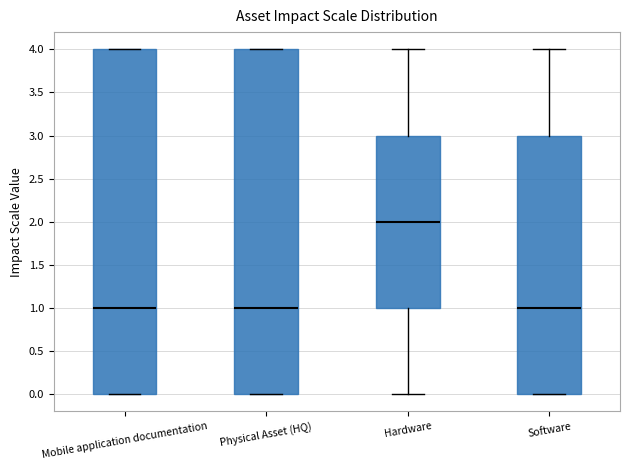

Reading left to right, transcribe this box plot: for each box, give where its median line is, the range the box spans, and where its two whiskers end, as read against the y-axis. The values are not printed on the chart, so give them approximately, as read against the axis.

Mobile application documentation: median 1, box 0 to 4, whiskers 0 to 4
Physical Asset (HQ): median 1, box 0 to 4, whiskers 0 to 4
Hardware: median 2, box 1 to 3, whiskers 0 to 4
Software: median 1, box 0 to 3, whiskers 0 to 4